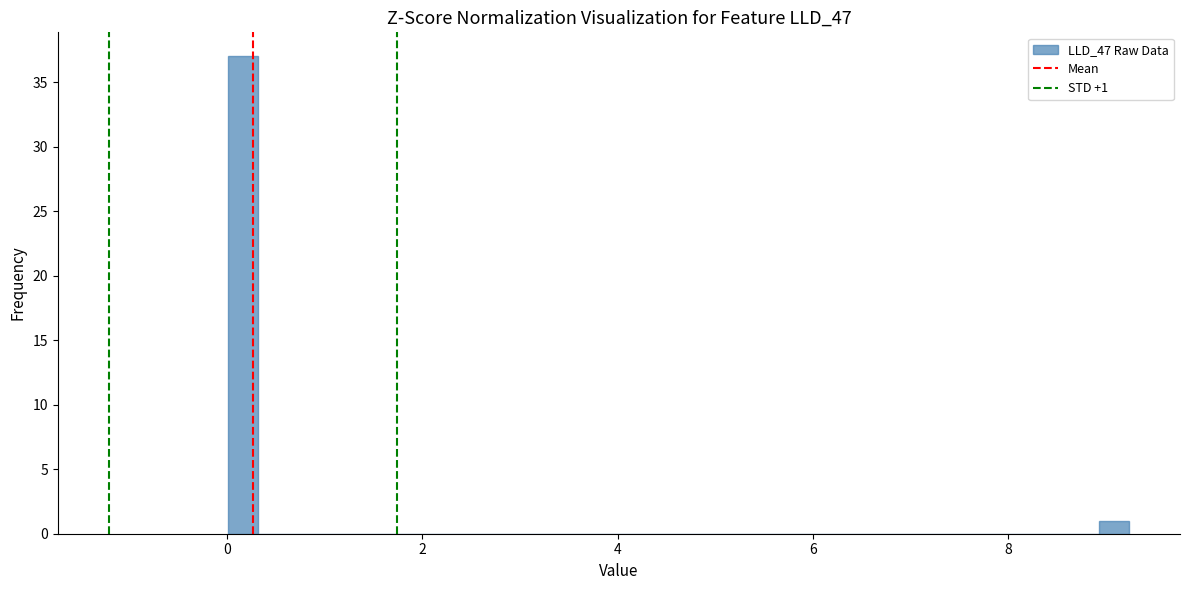

Around what value on the x-axis is the tallest bar? Give the approximate position of its centre, as read against the axis.

0.2